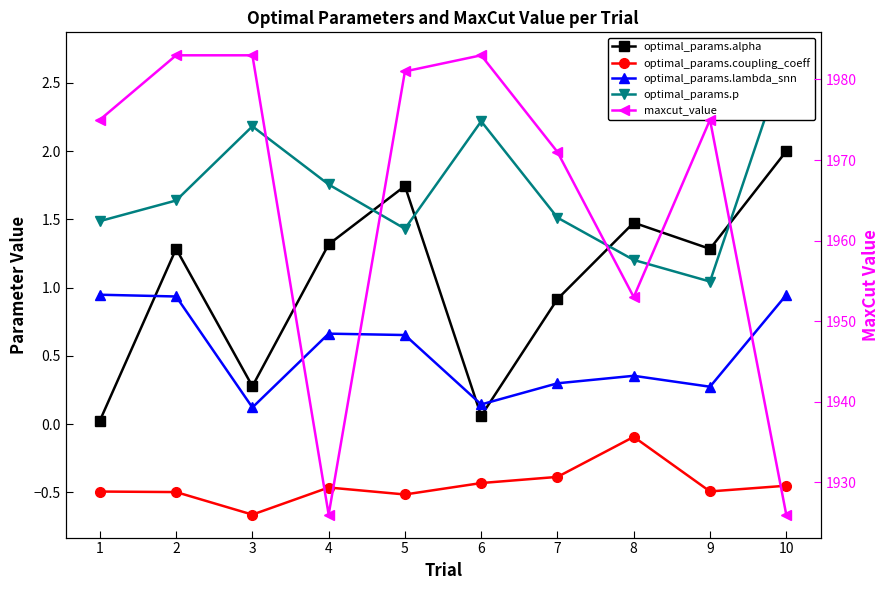

What is the difference between the optimal_params.alpha values at 2 and 6?

1.2